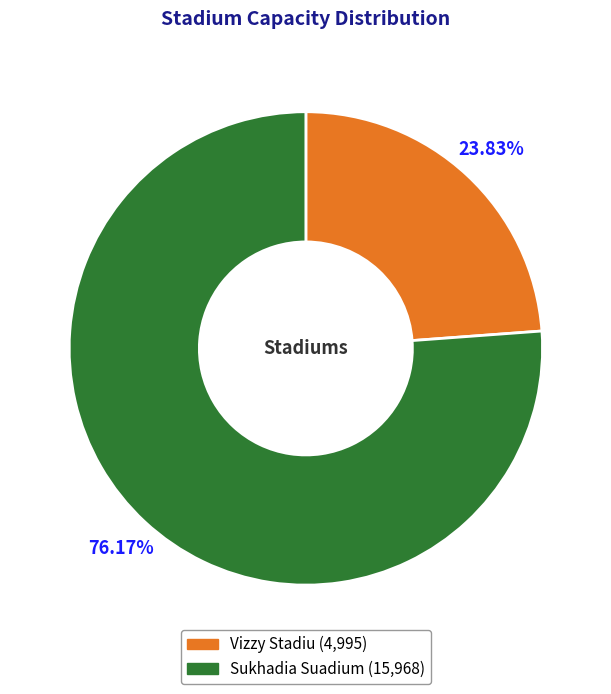

True or false: Vizzy Stadiu accounts for 34% of the total.

False